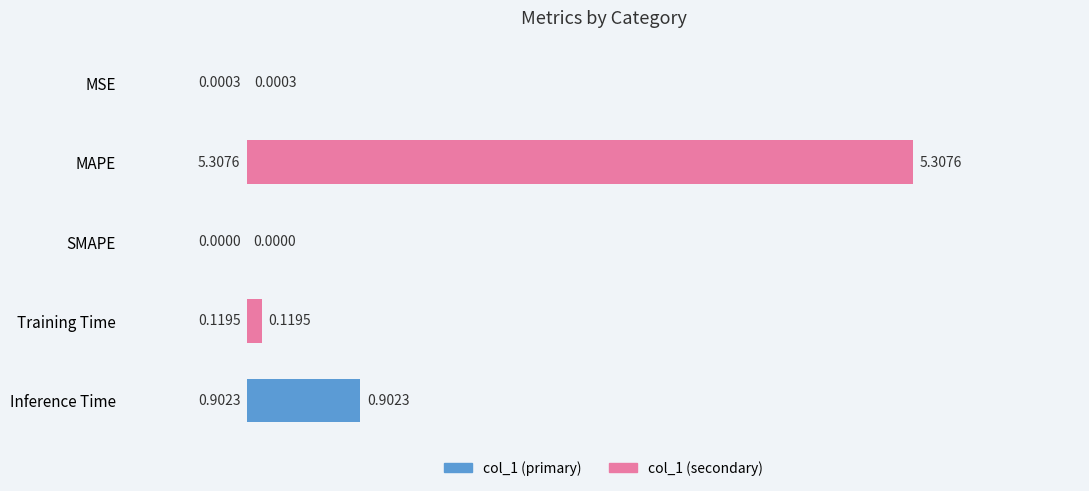

What is the change in value from MAPE to SMAPE?

-5.3